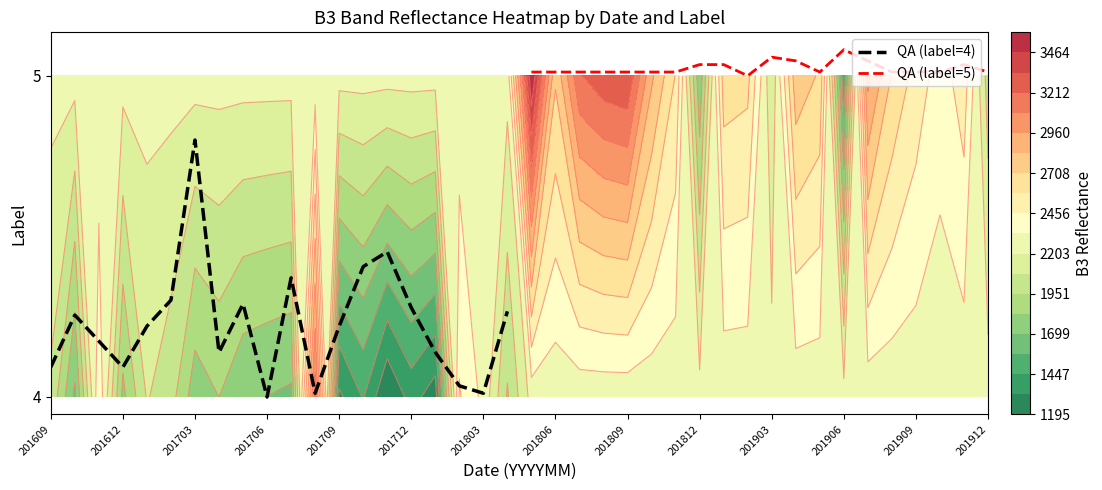

List the series in order of their overall mean, lowest first.

QA (label=4), QA (label=5)